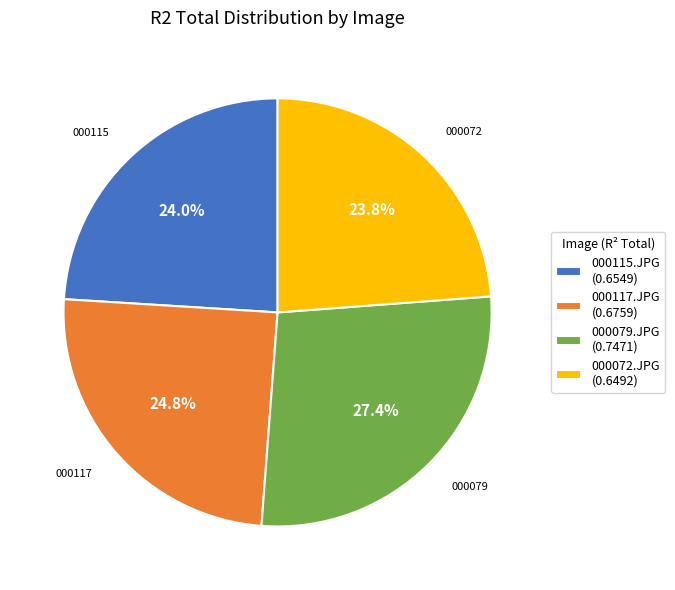

To the nearest percent, what is the average slice percentage?

25%